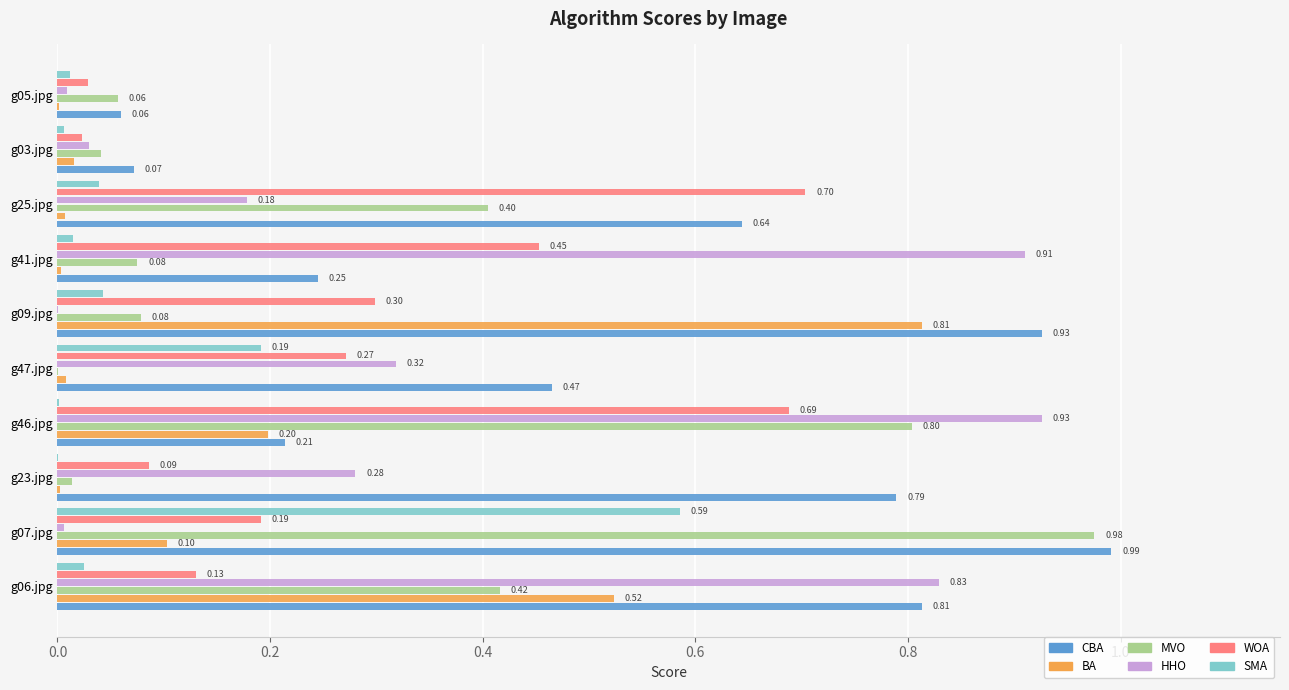

What is the sum of all BA values?

1.7